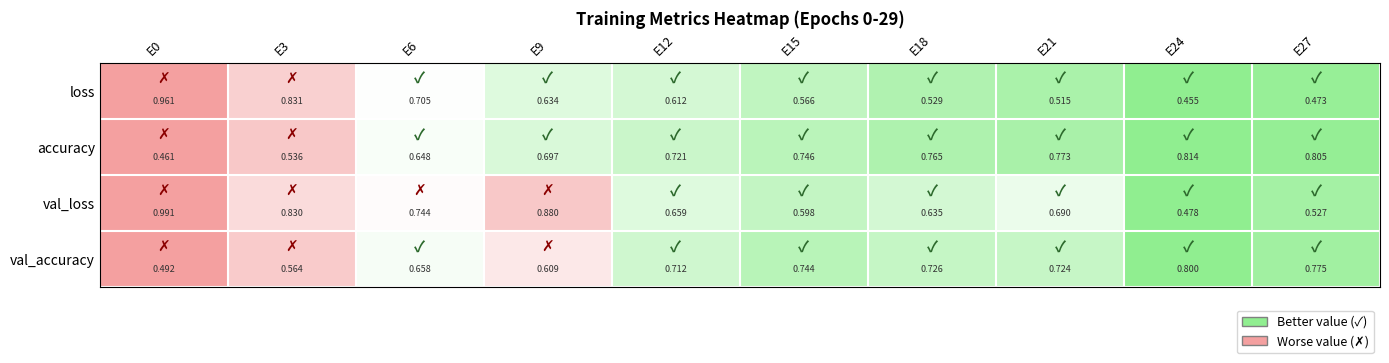

List the series in order of their peak value, lowest first.

val_accuracy, accuracy, loss, val_loss